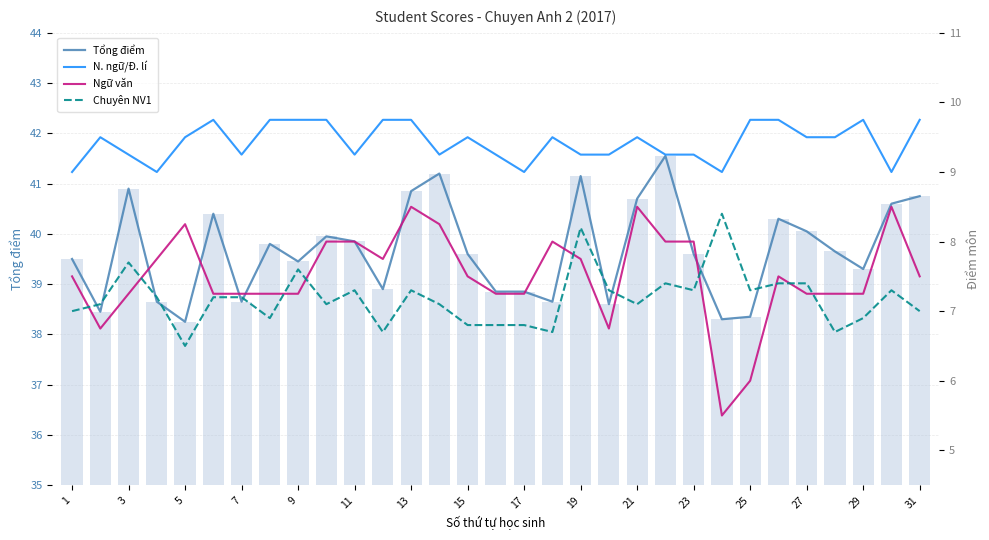

The Tổng điểm series shows 39.3 at 29. True or false?

True